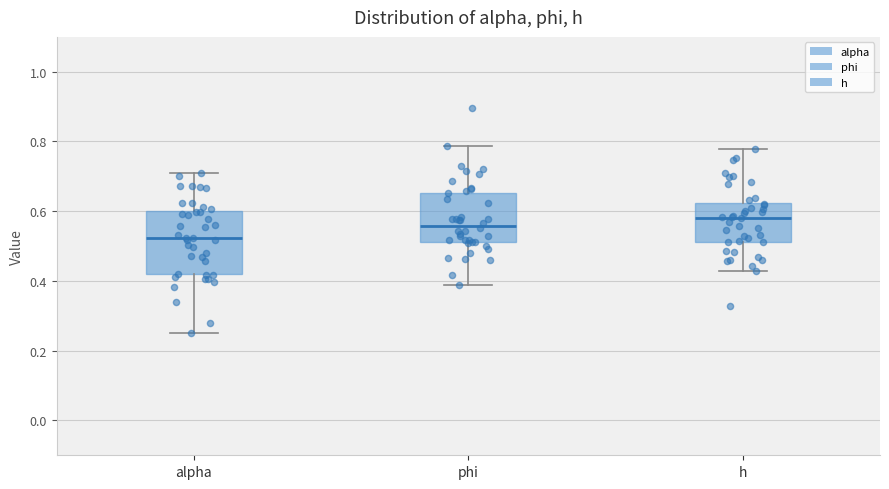

Where does the lower whisker of the box for phi end on the y-axis? The values are not printed on the chart, so give them approximately, as read against the axis.

0.38